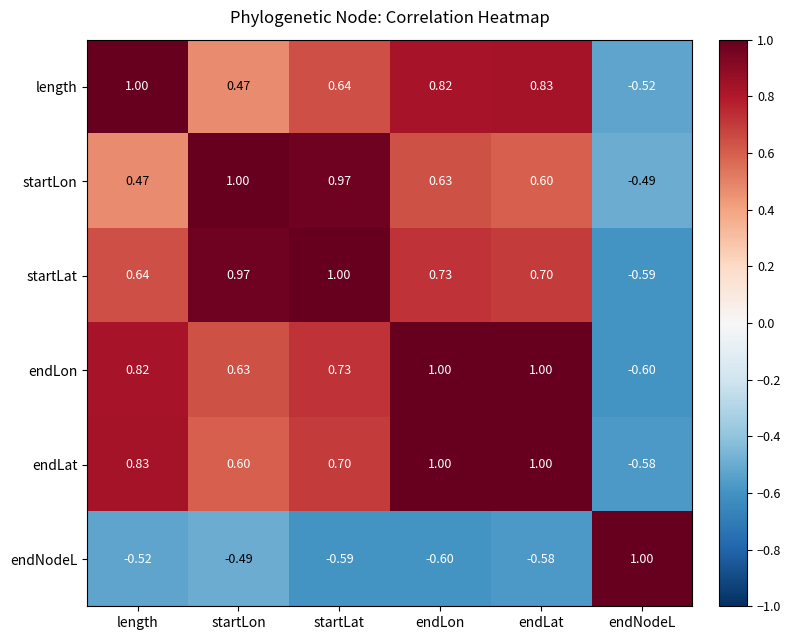

Rank the series at length from lowest to highest value.

endNodeL, startLon, startLat, endLon, endLat, length